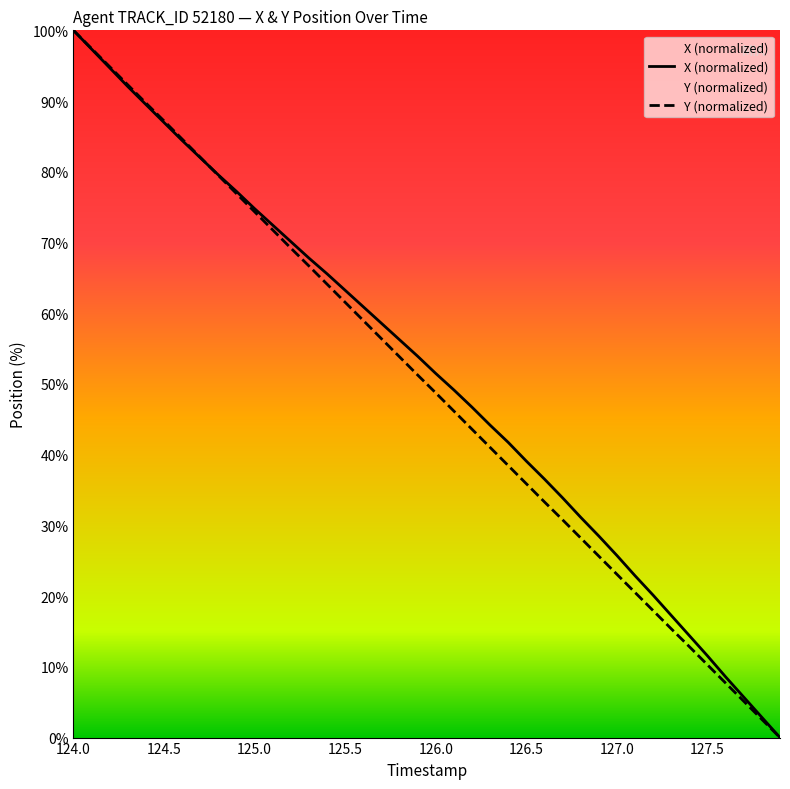

True or false: X (normalized) has a value of 38.7 at 124.0.

False